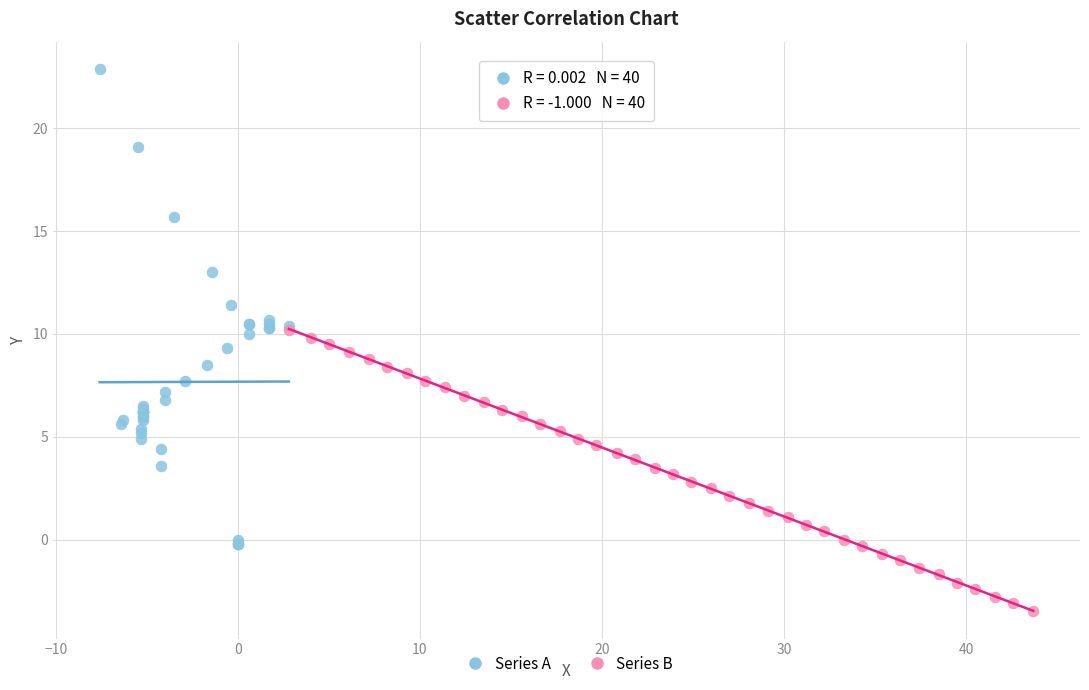

Which series has the largest Y range (max minus min)?

Series A